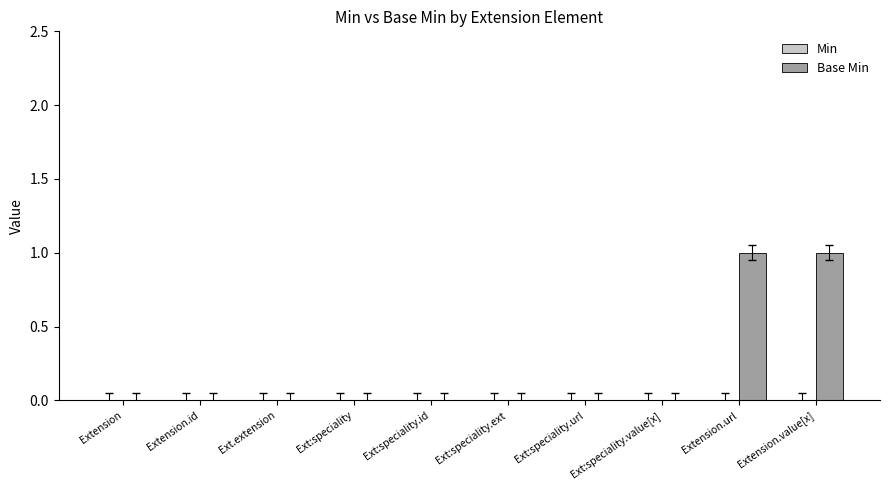

How many series are shown in this chart?

1